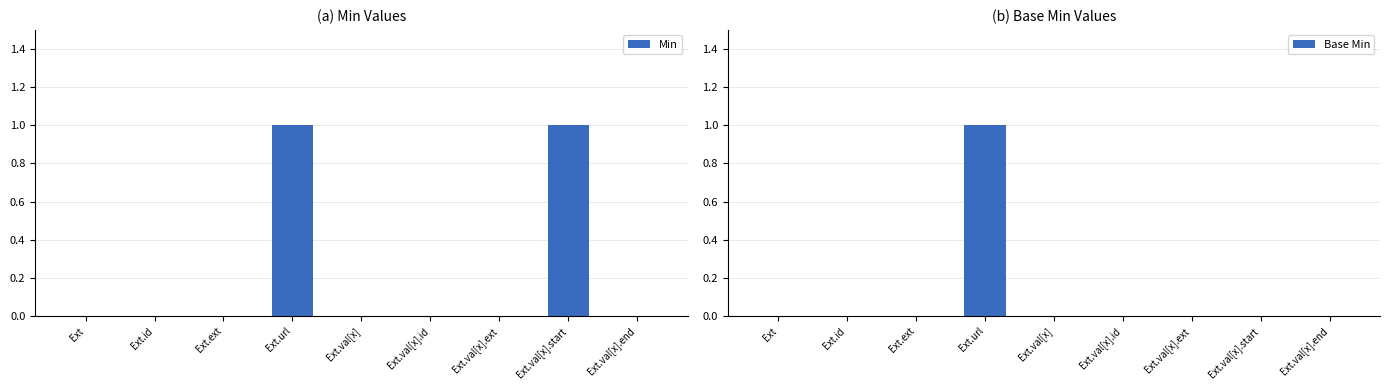

At which label is Base Min closest to 0?

Ext